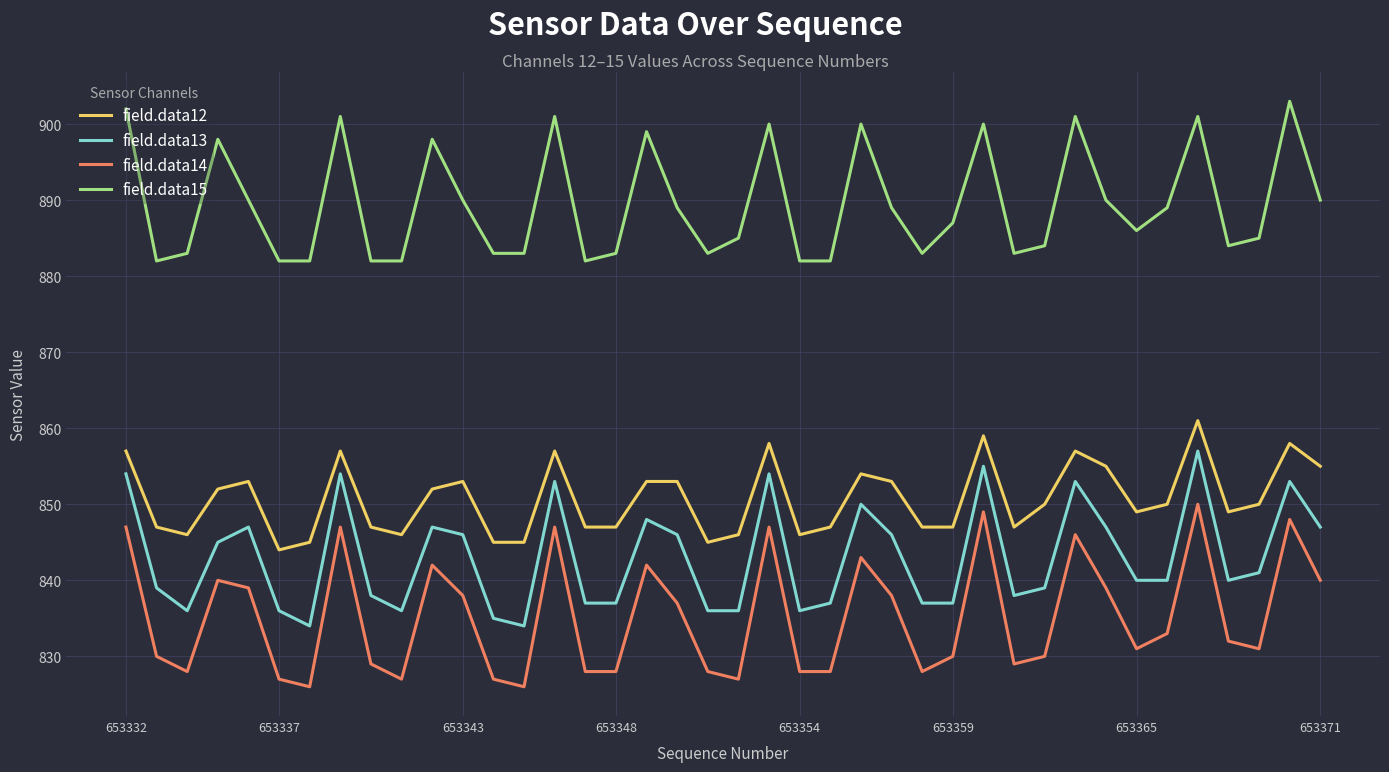

Reading right to left, transcribe all the data shown in this chart.

field.data12: 855	858	850	849	861	850	849	855	857	850	847	859	847	847	853	854	847	846	858	846	845	853	853	847	847	857	845	845	853	852	846	847	857	845	844	853	852	846	847	857
field.data13: 847	853	841	840	857	840	840	847	853	839	838	855	837	837	846	850	837	836	854	836	836	846	848	837	837	853	834	835	846	847	836	838	854	834	836	847	845	836	839	854
field.data14: 840	848	831	832	850	833	831	839	846	830	829	849	830	828	838	843	828	828	847	827	828	837	842	828	828	847	826	827	838	842	827	829	847	826	827	839	840	828	830	847
field.data15: 890	903	885	884	901	889	886	890	901	884	883	900	887	883	889	900	882	882	900	885	883	889	899	883	882	901	883	883	890	898	882	882	901	882	882	890	898	883	882	902